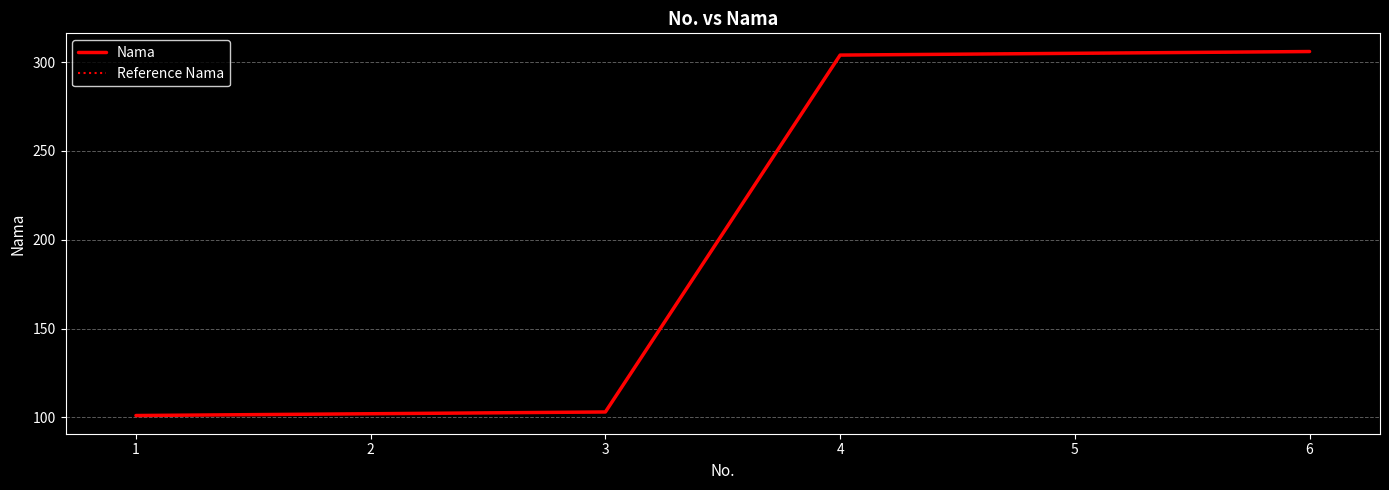

Reading left to right, what are all the values shown in this chart?

Nama: 1=101	2=102	3=103	4=304	5=305	6=306
Reference Nama: 1=101	2=102	3=103	4=304	5=305	6=306